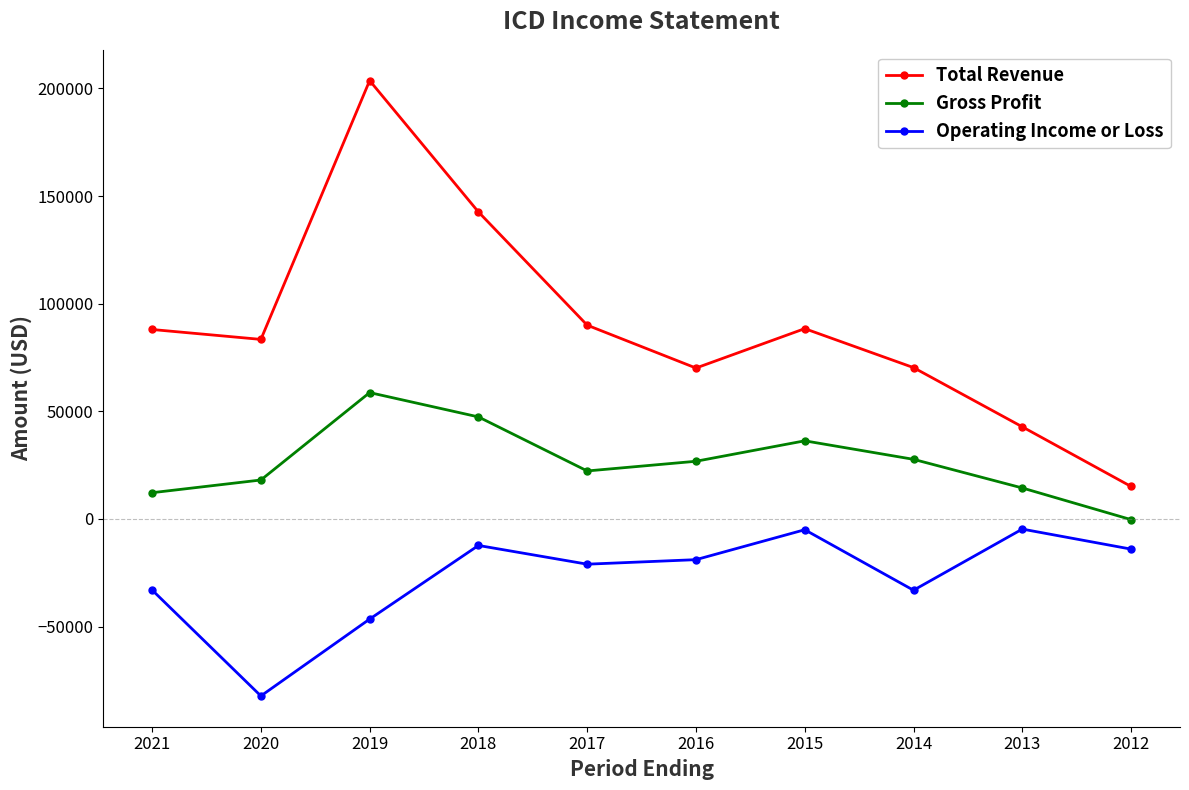

What is the sum of the Operating Income or Loss values at 2014 and 2016?

-52000